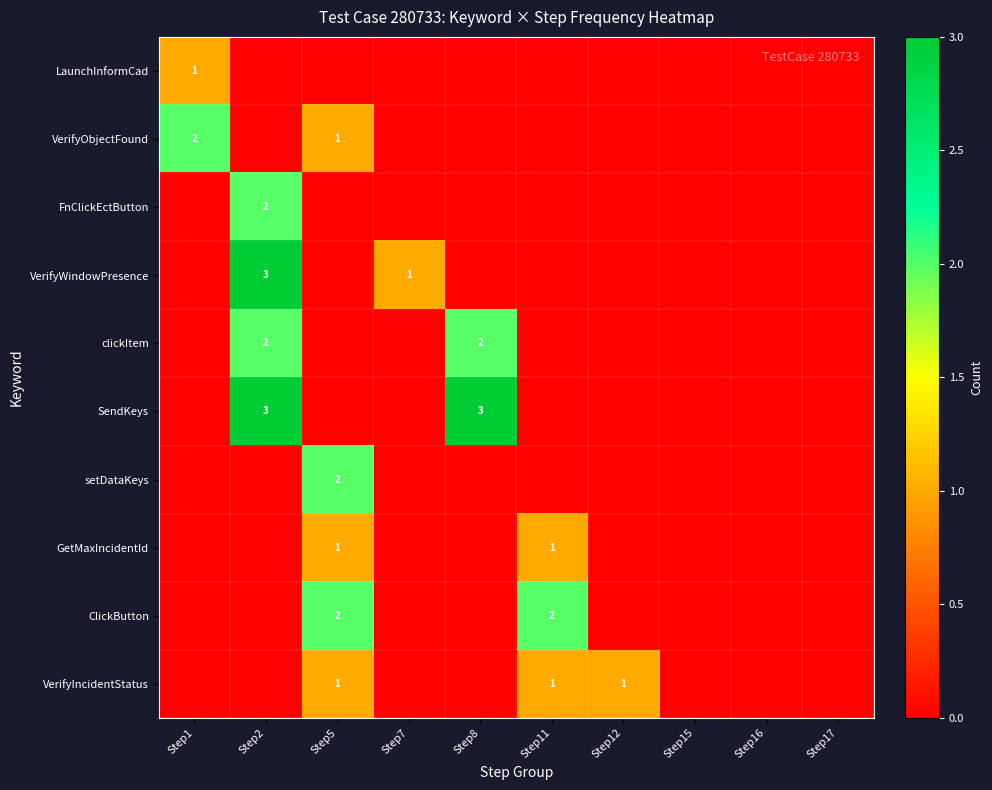

Is it true that VerifyObjectFound equals 2 at Step1?

True